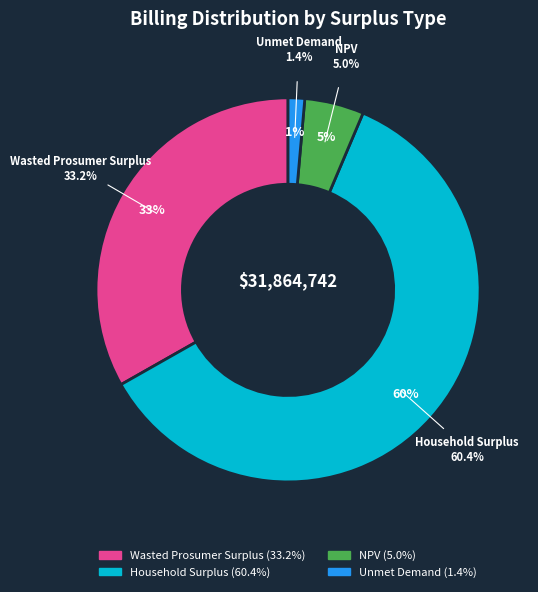

The NPV slice represents 5% of the pie. True or false?

True